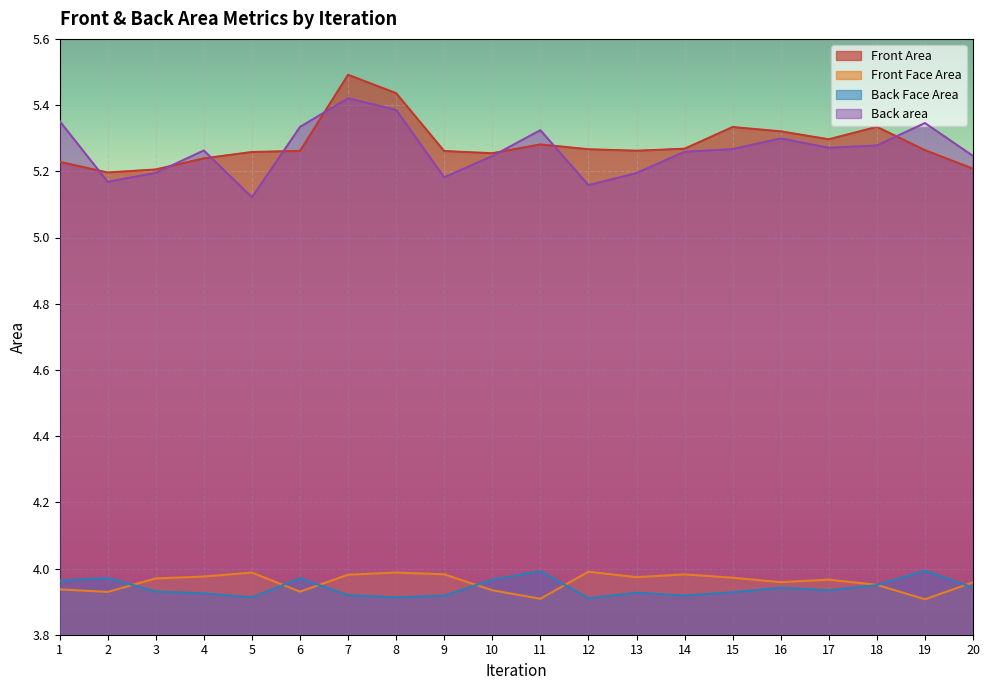

Which category has the highest value in the Front Face Area series?

12